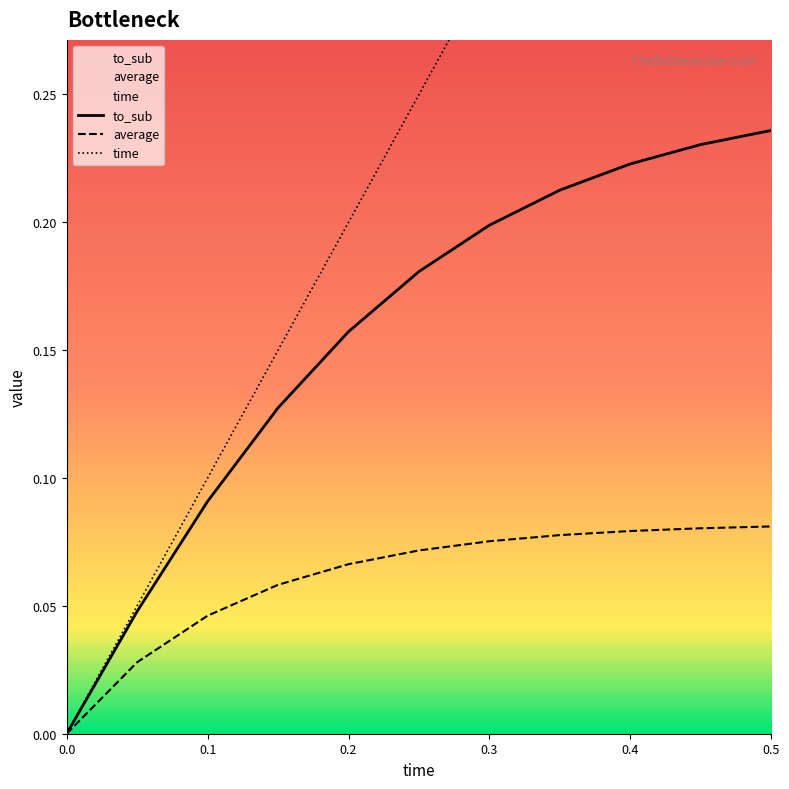

Rank the series by their average value, from lowest to highest.

average, to_sub, time